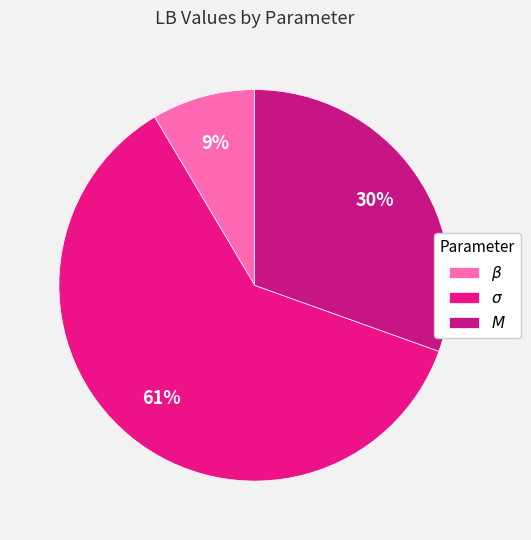

Rank the categories by value from highest to lowest.

$\sigma$, $M$, $\beta$